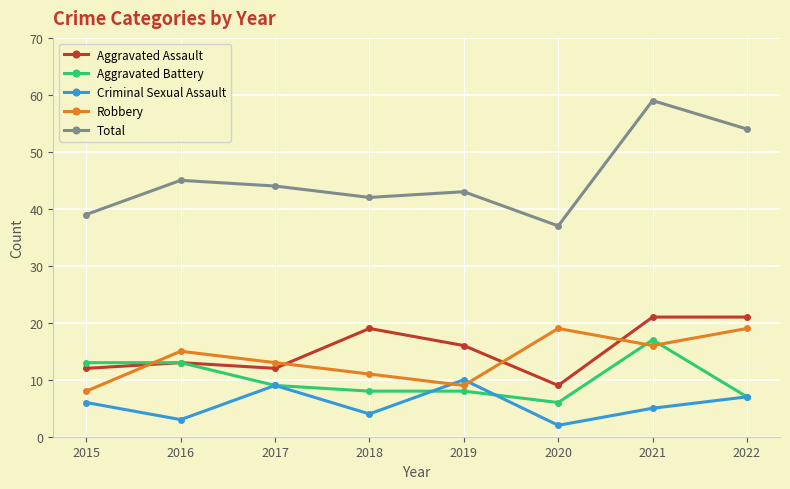

The Robbery series shows 9 at 2019. True or false?

True